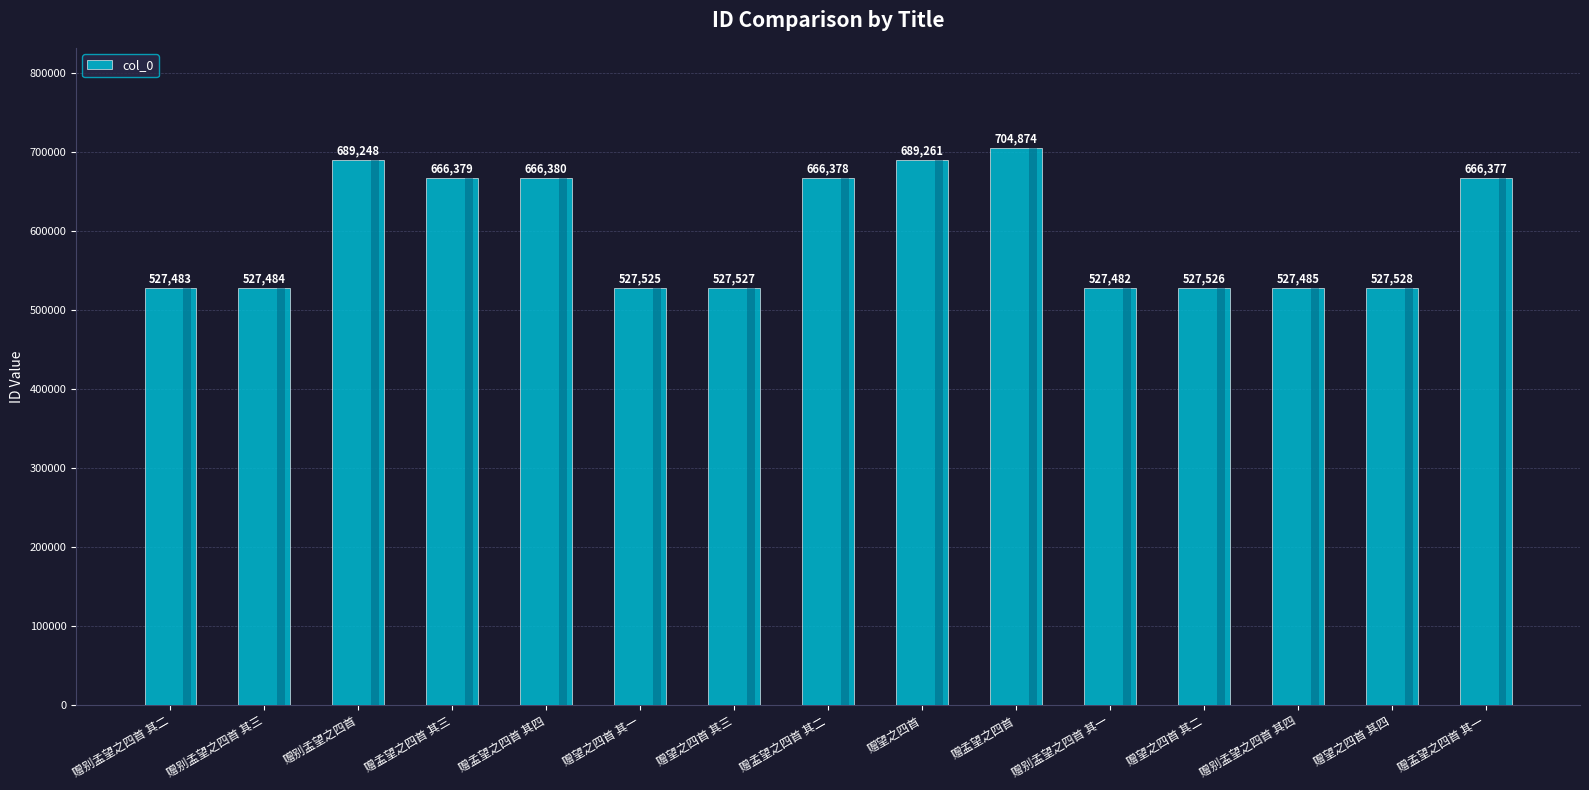

Rank the categories by value from lowest to highest.

赠别孟望之四首 其一, 赠别孟望之四首 其二, 赠别孟望之四首 其三, 赠别孟望之四首 其四, 赠望之四首 其一, 赠望之四首 其二, 赠望之四首 其三, 赠望之四首 其四, 赠孟望之四首 其一, 赠孟望之四首 其二, 赠孟望之四首 其三, 赠孟望之四首 其四, 赠别孟望之四首, 赠望之四首, 赠孟望之四首